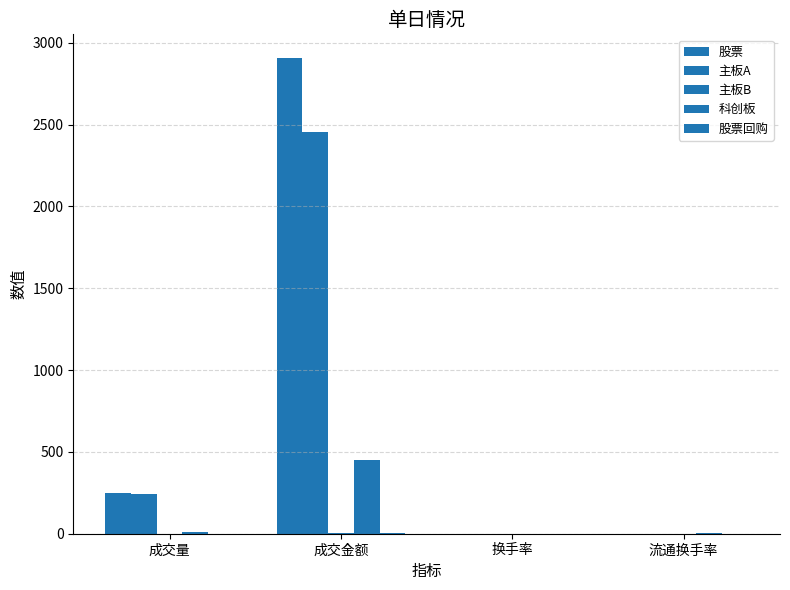

True or false: 主板A has a value of 240.4 at 成交量.

True